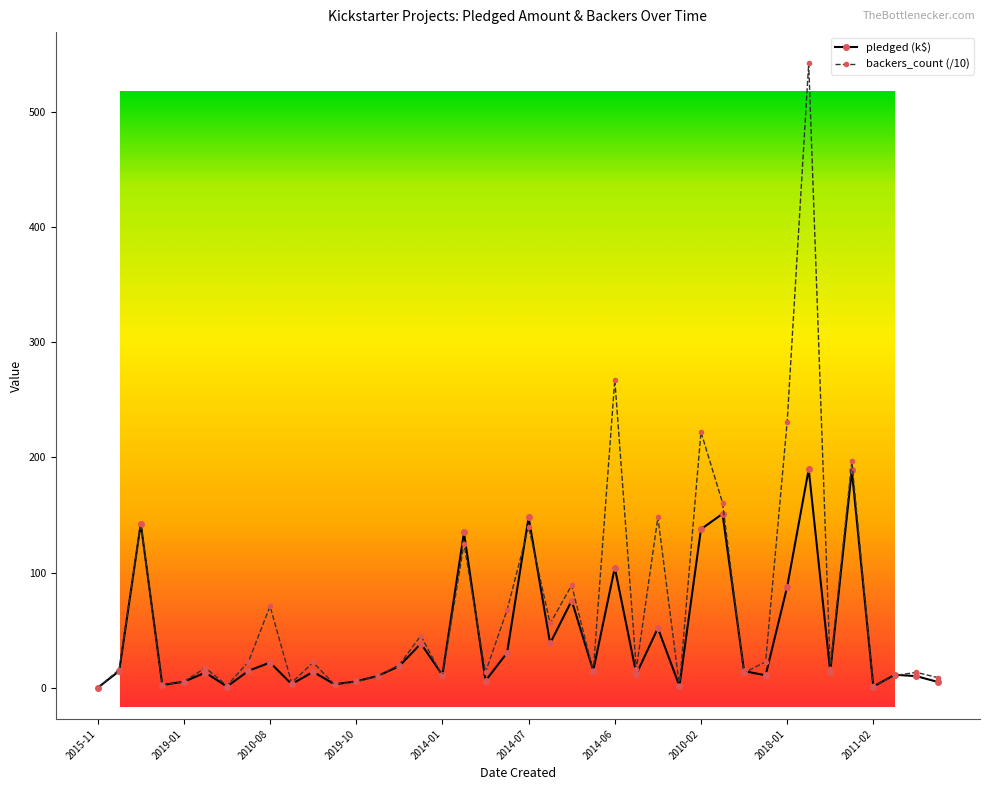

What is the difference between the backers_count values at 2010-08-09 and 2018-07-31?

77.2